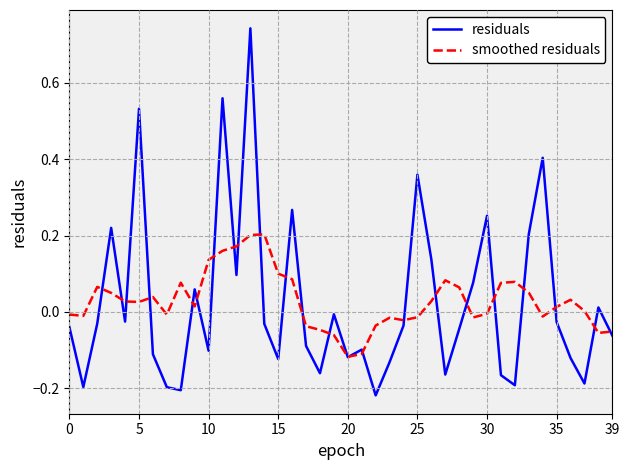

Rank the series by their maximum value, from lowest to highest.

smoothed residuals, residuals